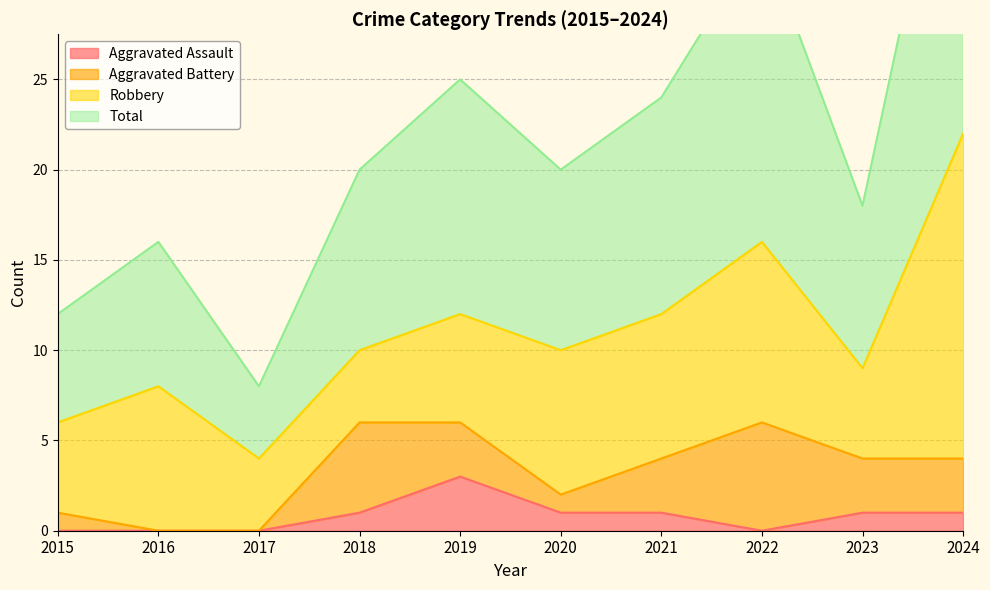

At which category is the sum across all series the highest?

2024